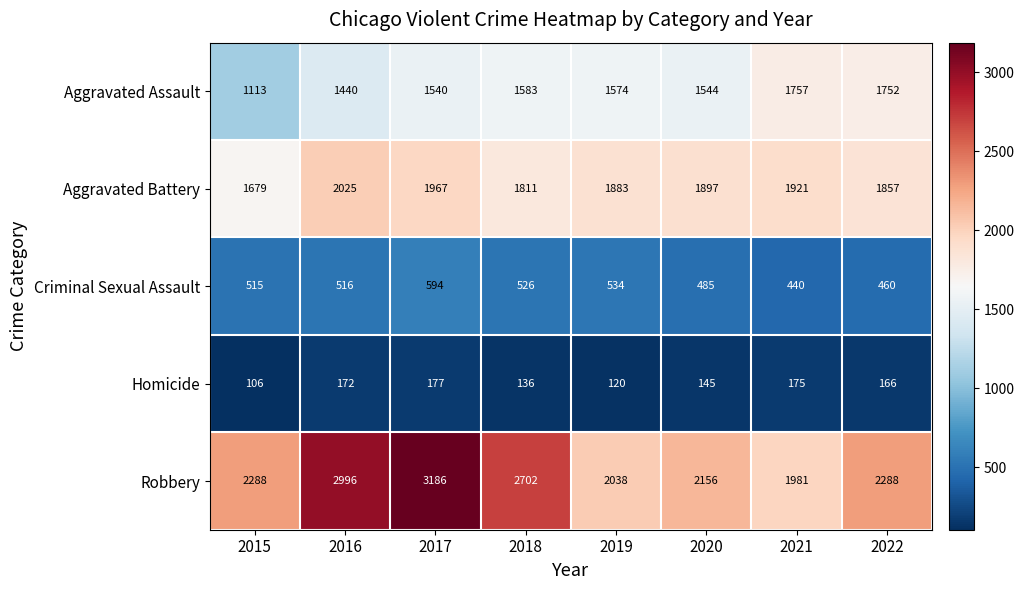

What is the spread (max minus min) of values at 2021?

1806